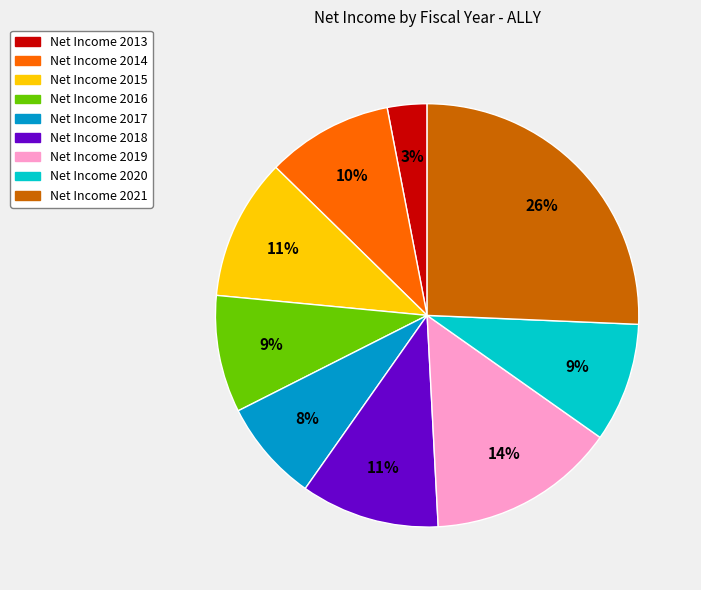

To the nearest percent, what portion does Net Income 2021 represent?

26%